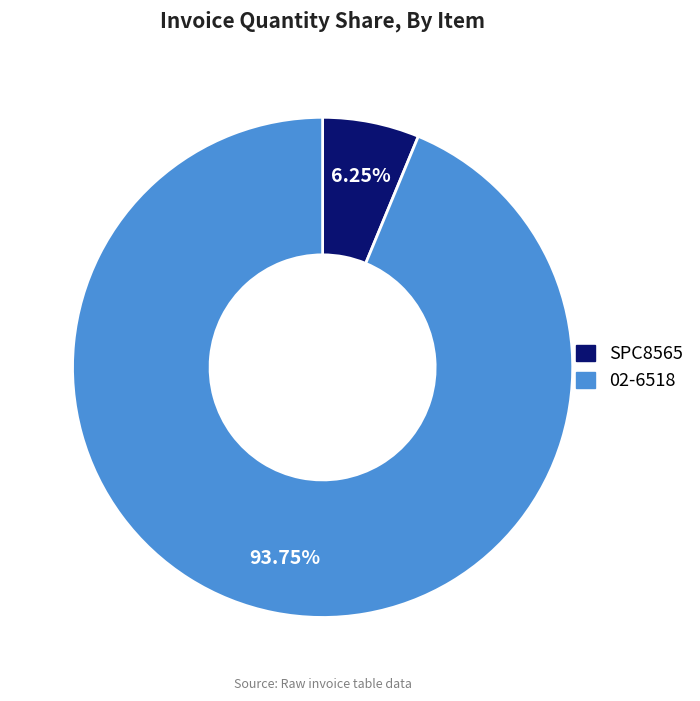

Is 02-6518 the majority of the pie?

Yes